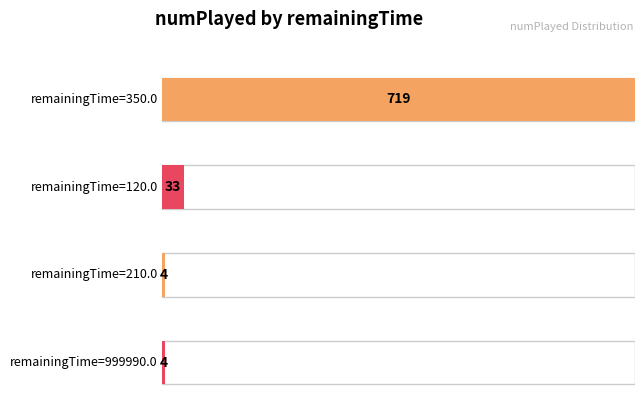

At which label does the data first exceed 2?

350.0